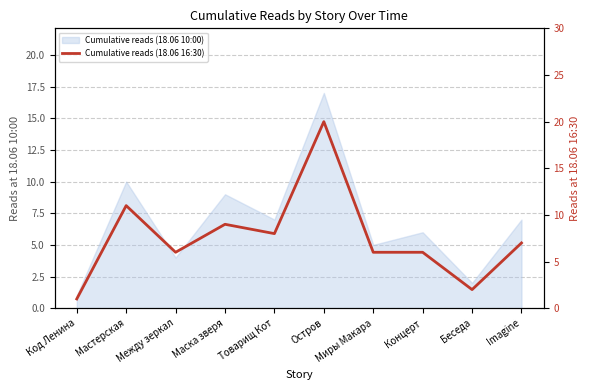

At which category does the data reach its first local peak?

Мастерская